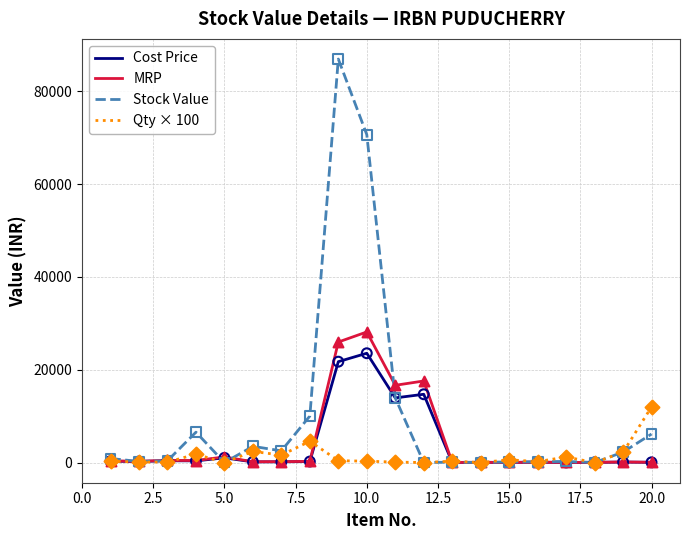

Rank the series by their maximum value, from highest to lowest.

Stock Value, MRP, Cost Price, Qty × 100